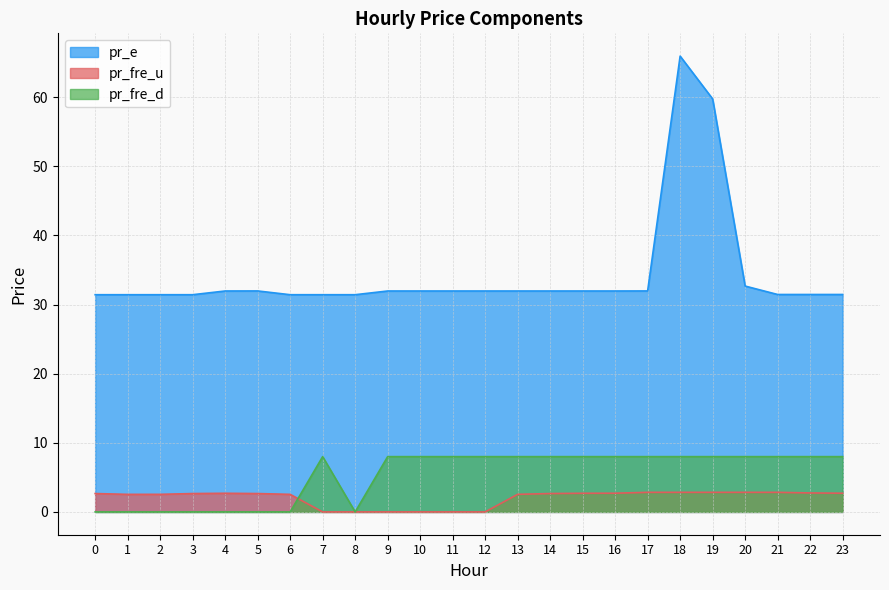

Which series has the widest spread of values?

pr_e